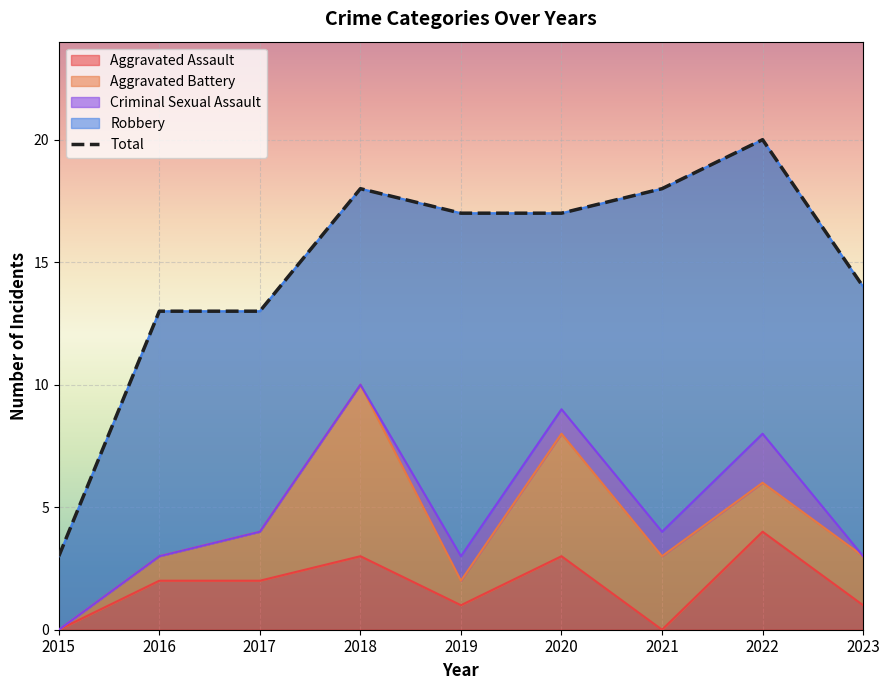

The value of Robbery at 2016 is 18. True or false?

False